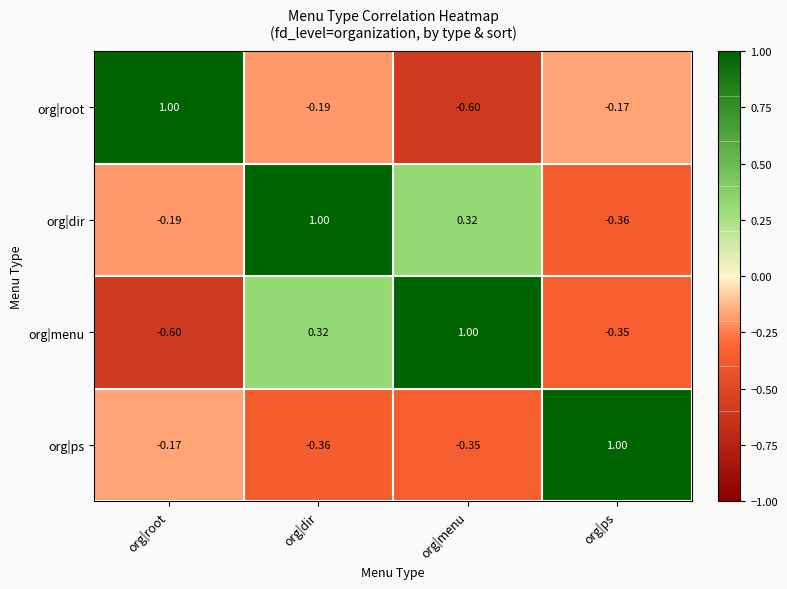

Which series has the largest total across all categories?

org|dir